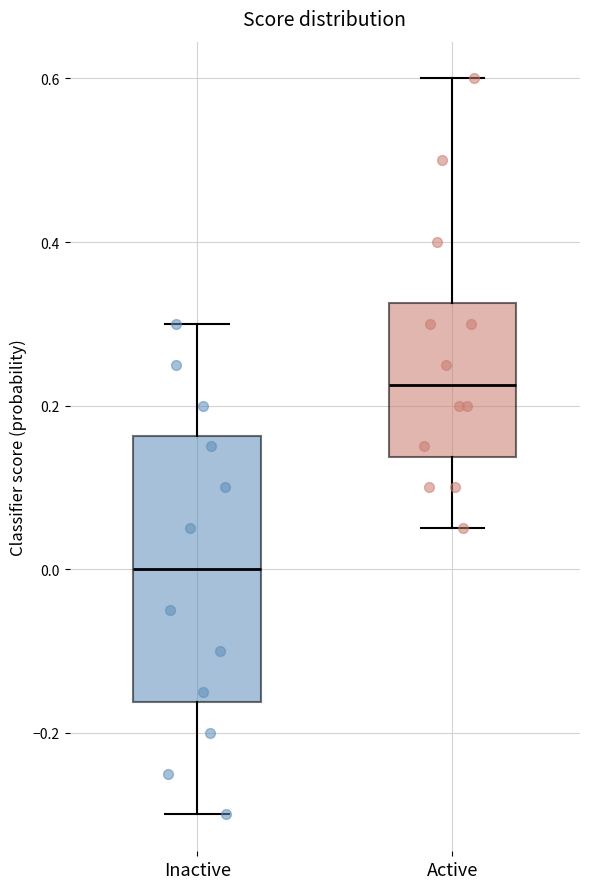

Reading left to right, read every box against the y-axis: the position of its median line, the range the box covers, and the ends of its whiskers. The values are not printed on the chart, so give them approximately, as read against the axis.

Inactive: median 0.00, box -0.16 to 0.16, whiskers -0.30 to 0.30
Active: median 0.22, box 0.14 to 0.32, whiskers 0.06 to 0.60